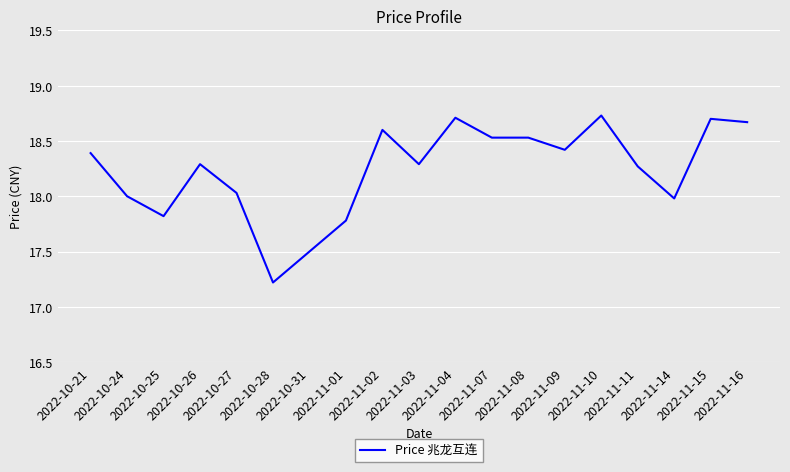

What is the sum of all values?

346.5